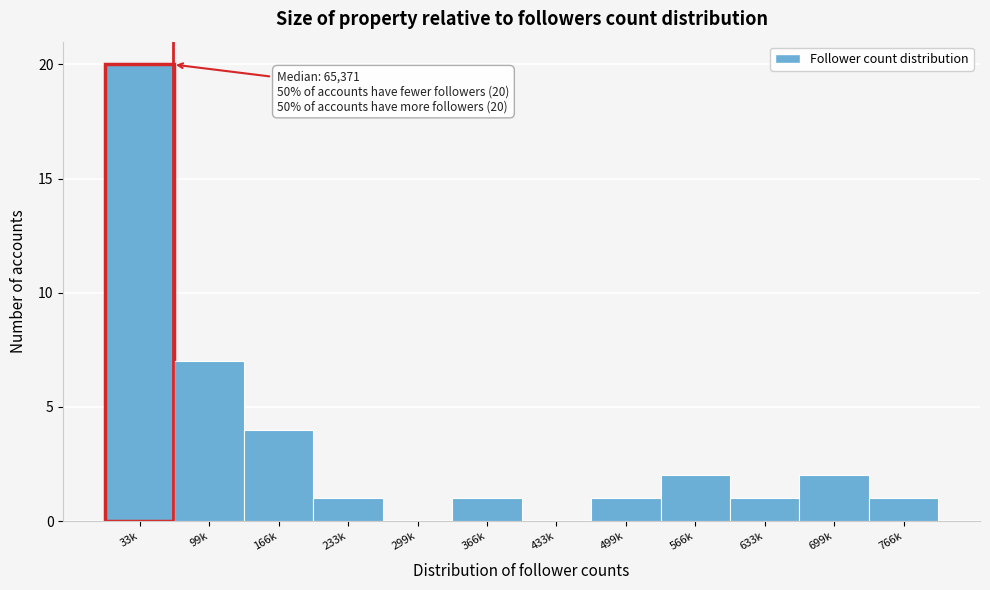

Reading left to right, list all the values displayed in this chart.

33k=20	99k=7	166k=4	233k=1	299k=0	366k=1	433k=0	499k=1	566k=2	633k=1	699k=2	766k=1